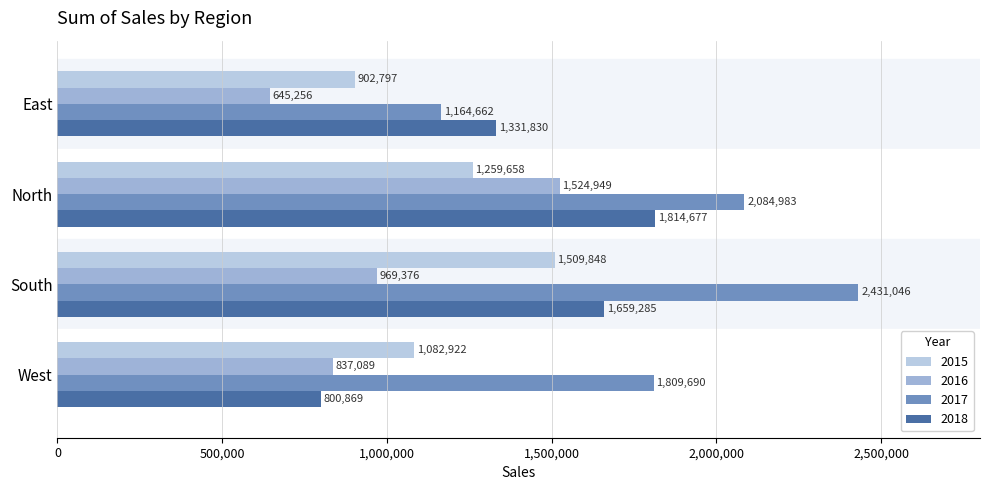

How many 2016 values are between 837089 and 1524949?

3